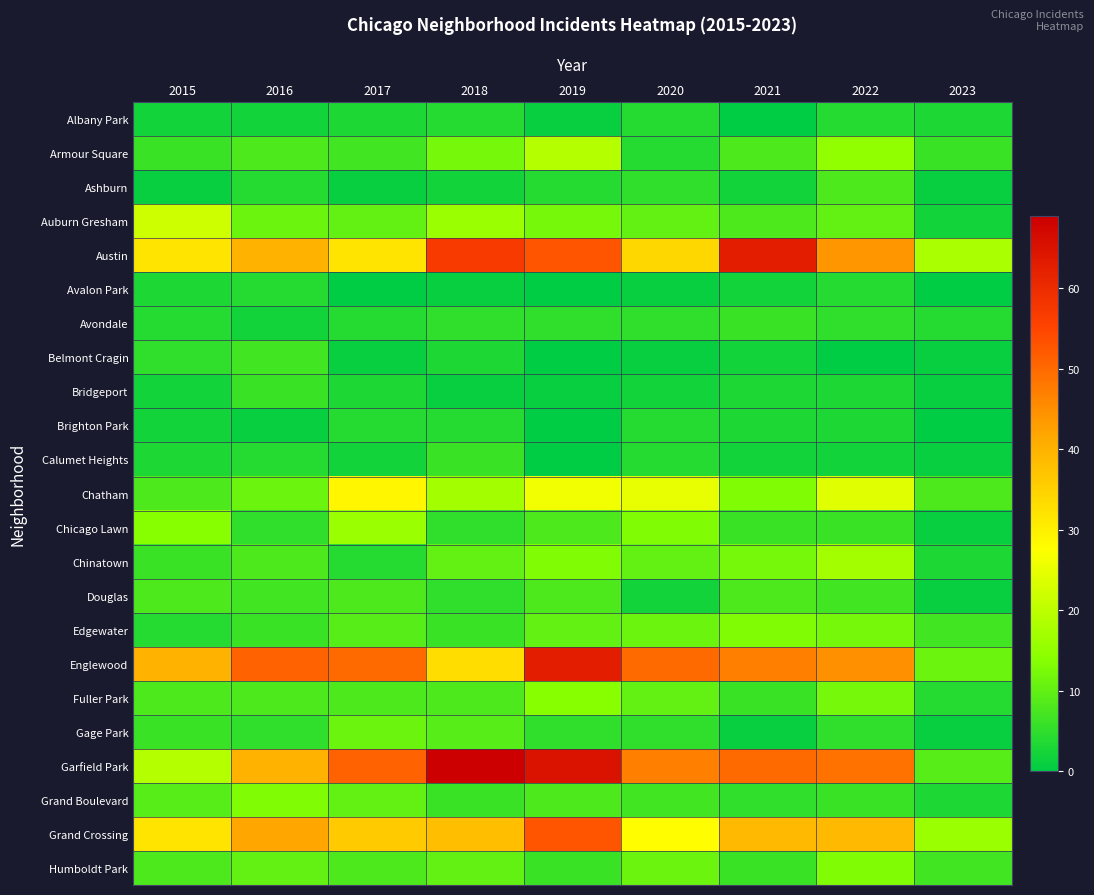

Between 2015 and 2022, which series saw the biggest shift?

Garfield Park